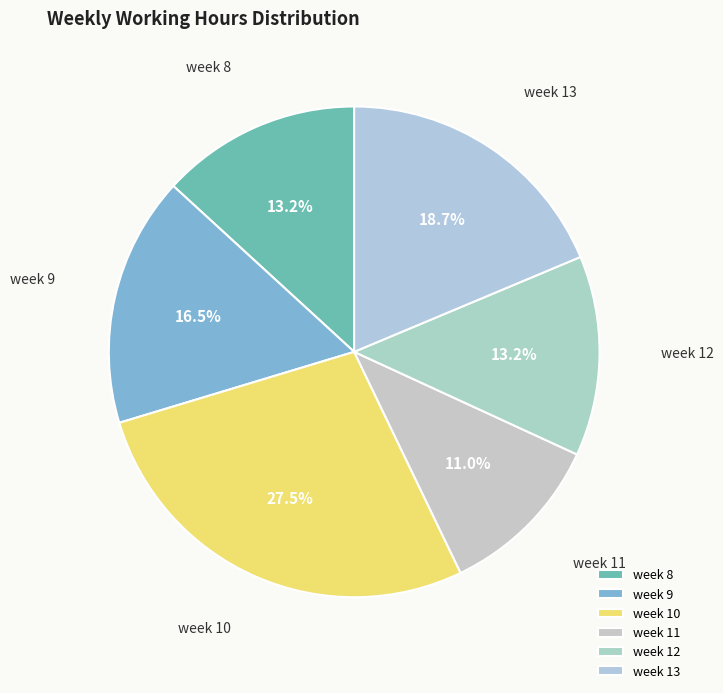

Which category has the smallest portion of the pie?

week 11